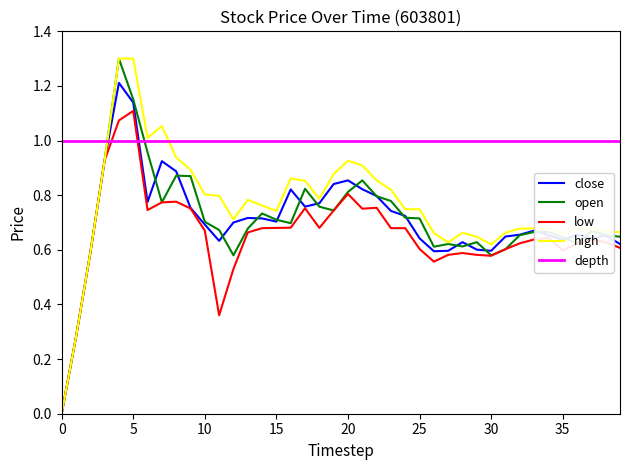

Which series has the largest total across all categories?

depth